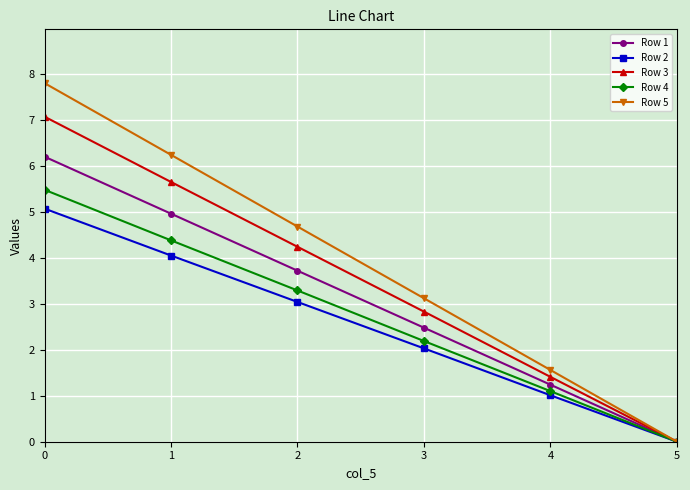

How many lines are shown in the chart?

5